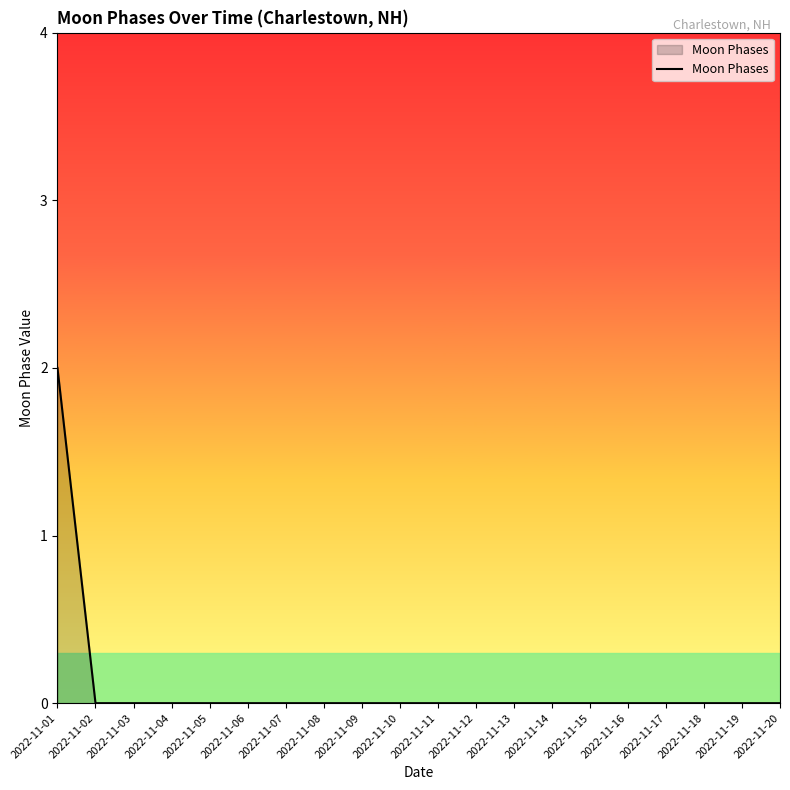

Which category has the highest value across all series?

2022-11-01